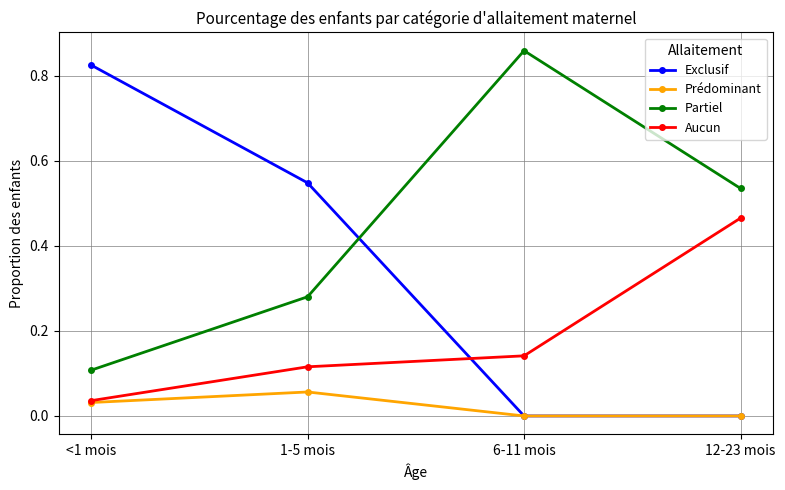

True or false: Prédominant has a value of 0.1 at 1-5 mois.

True